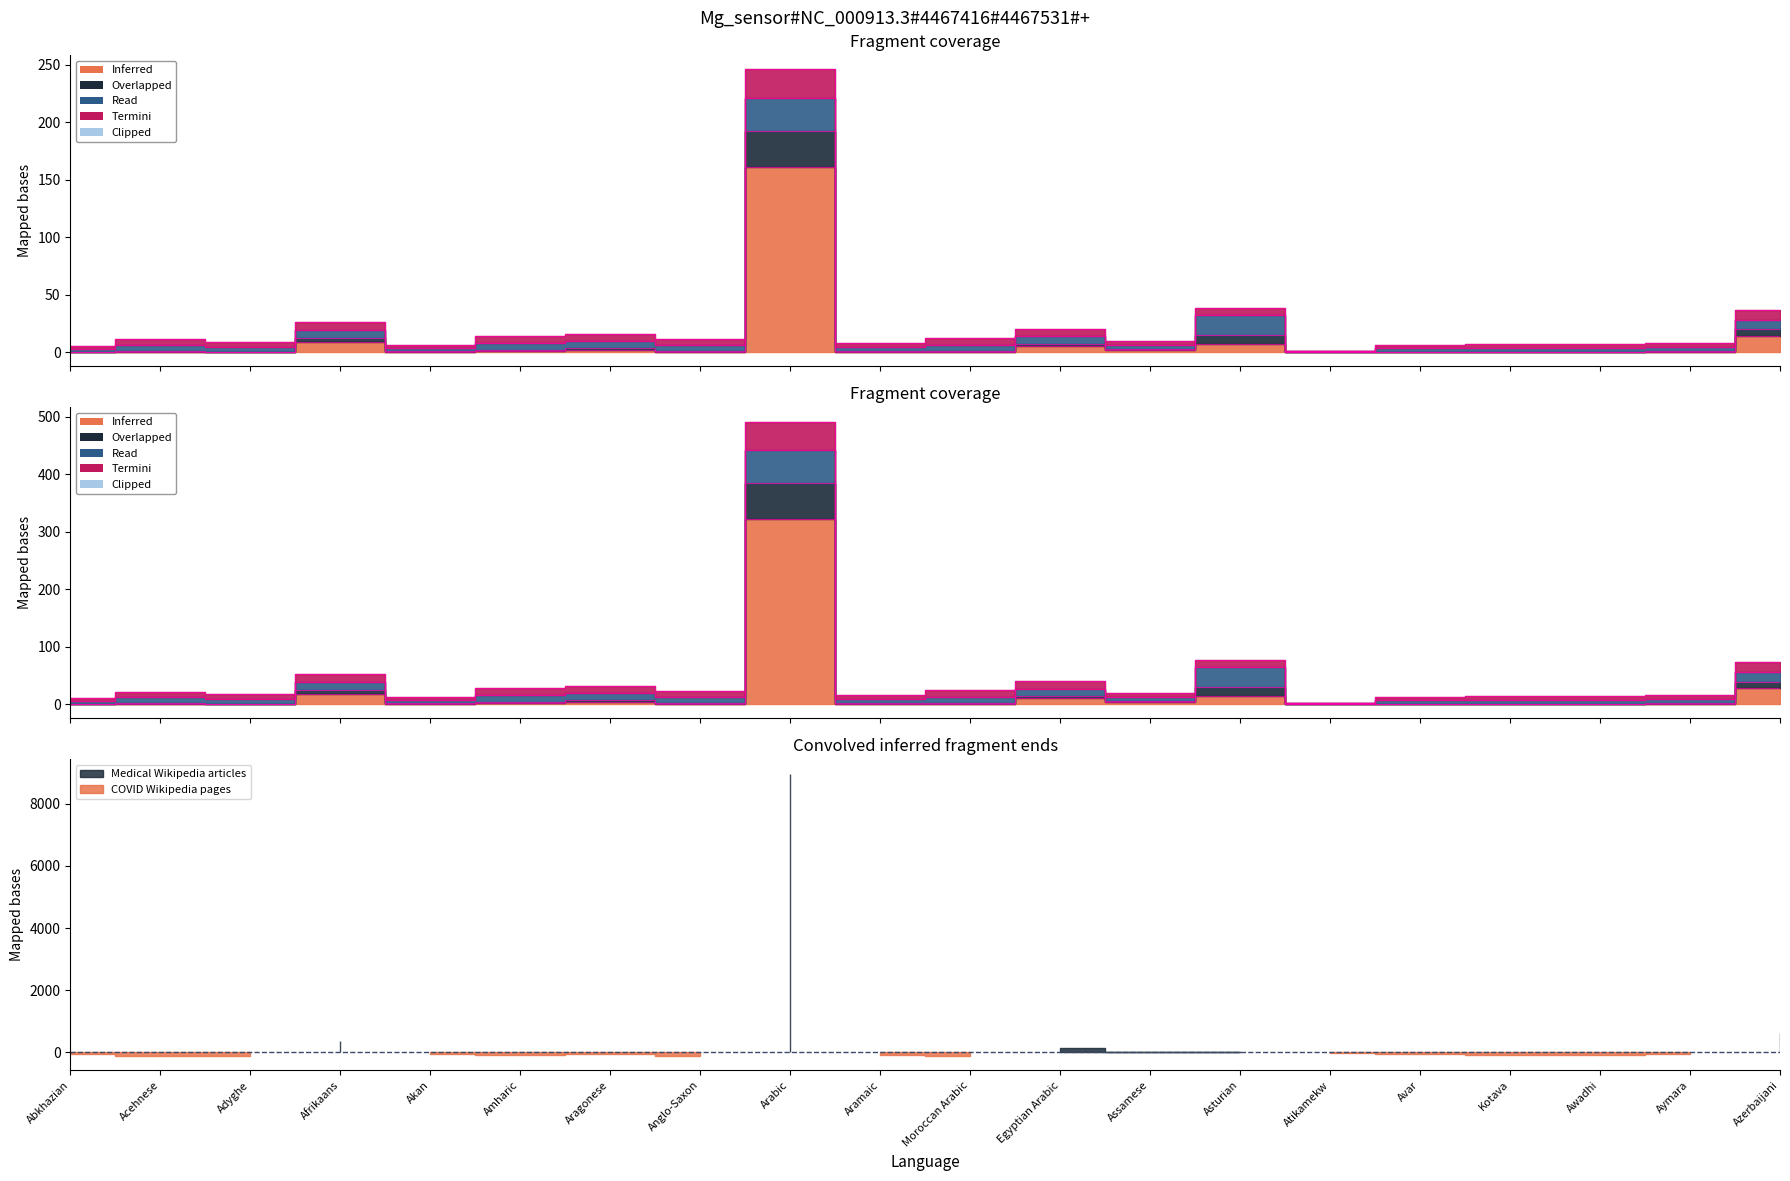

List the labels in order of Medical Wikipedia articles value, smallest first.

Abkhazian, Adyghe, Kotava, Atikamekw, Avar, Acehnese, Aramaic, Awadhi, Anglo-Saxon, Moroccan Arabic, Akan, Aymara, Amharic, Aragonese, Assamese, Egyptian Arabic, Asturian, Afrikaans, Azerbaijani, Arabic